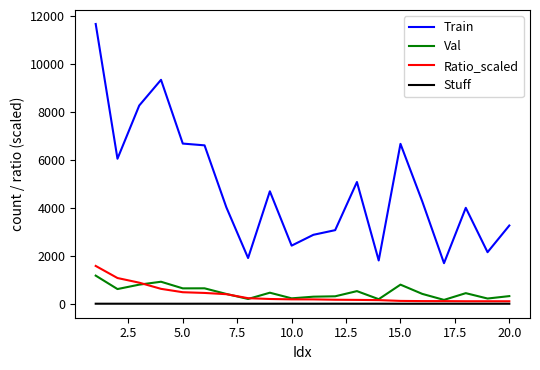

Which series has the largest range (max minus min)?

Train